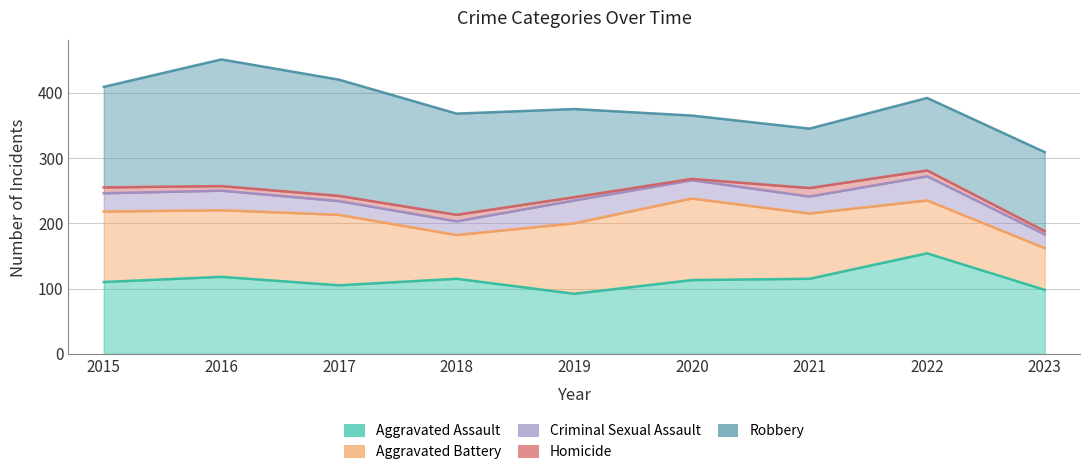

What is the lowest value of the Aggravated Assault series?

92